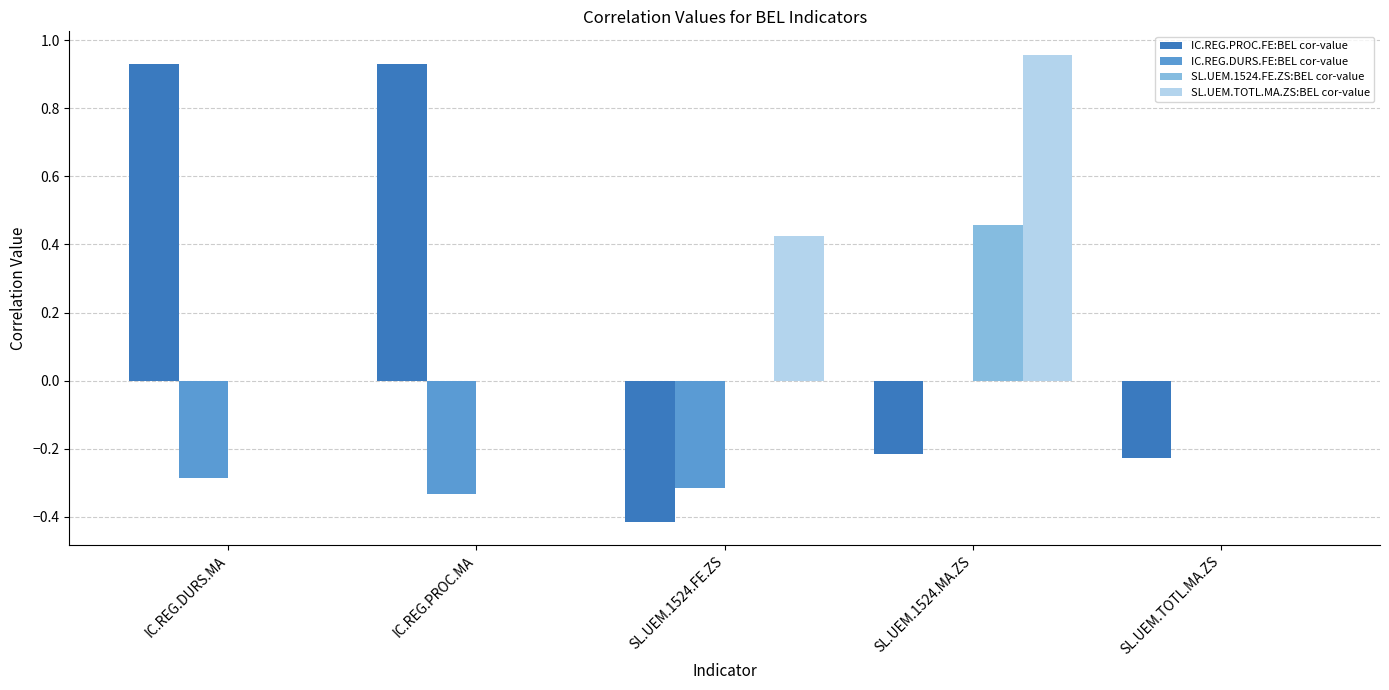

The IC.REG.PROC.FE:BEL cor-value series shows 1.4 at IC.REG.PROC.MA. True or false?

False